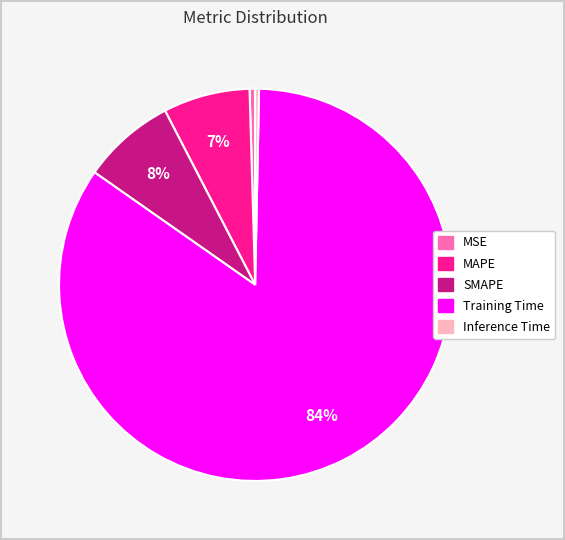

Does MSE account for over 50% of the chart?

No